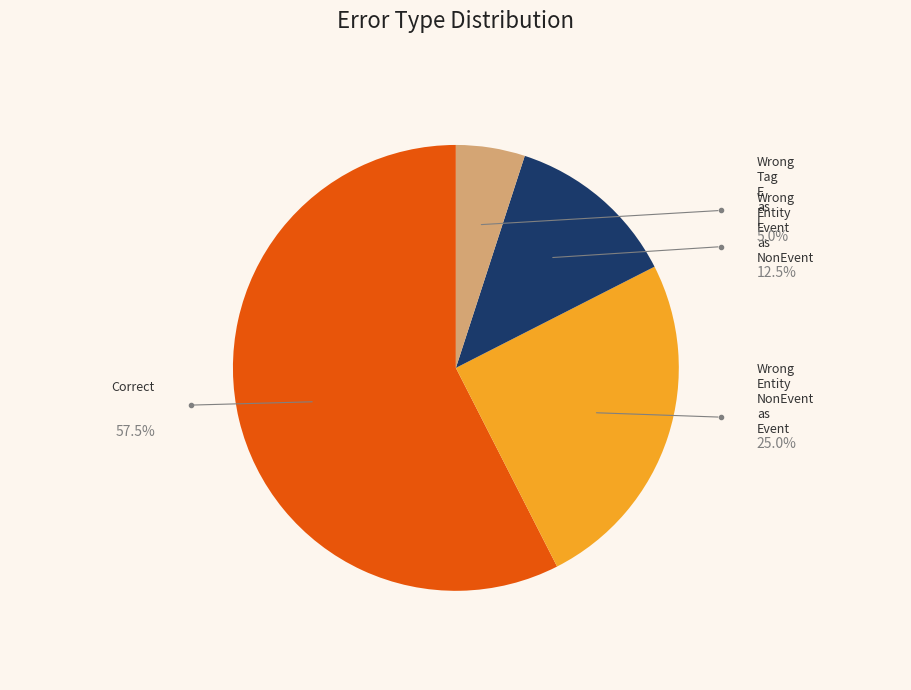

Does any single category account for the majority?

Yes